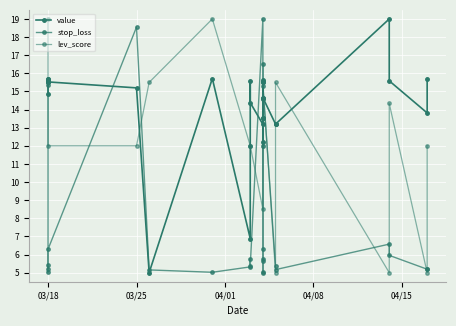

How many lines are shown in the chart?

3